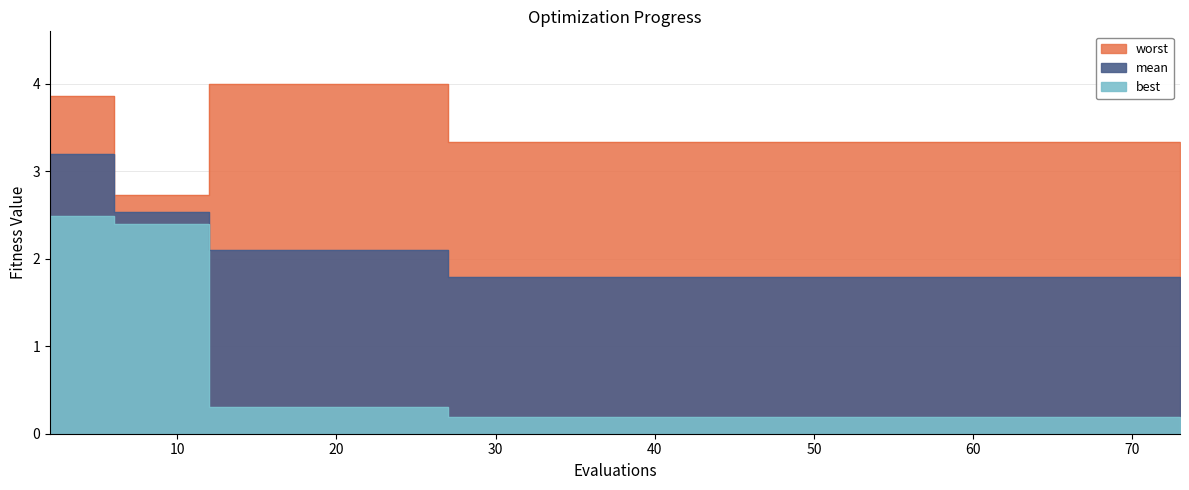

What is the total value across all series at 12?

6.4